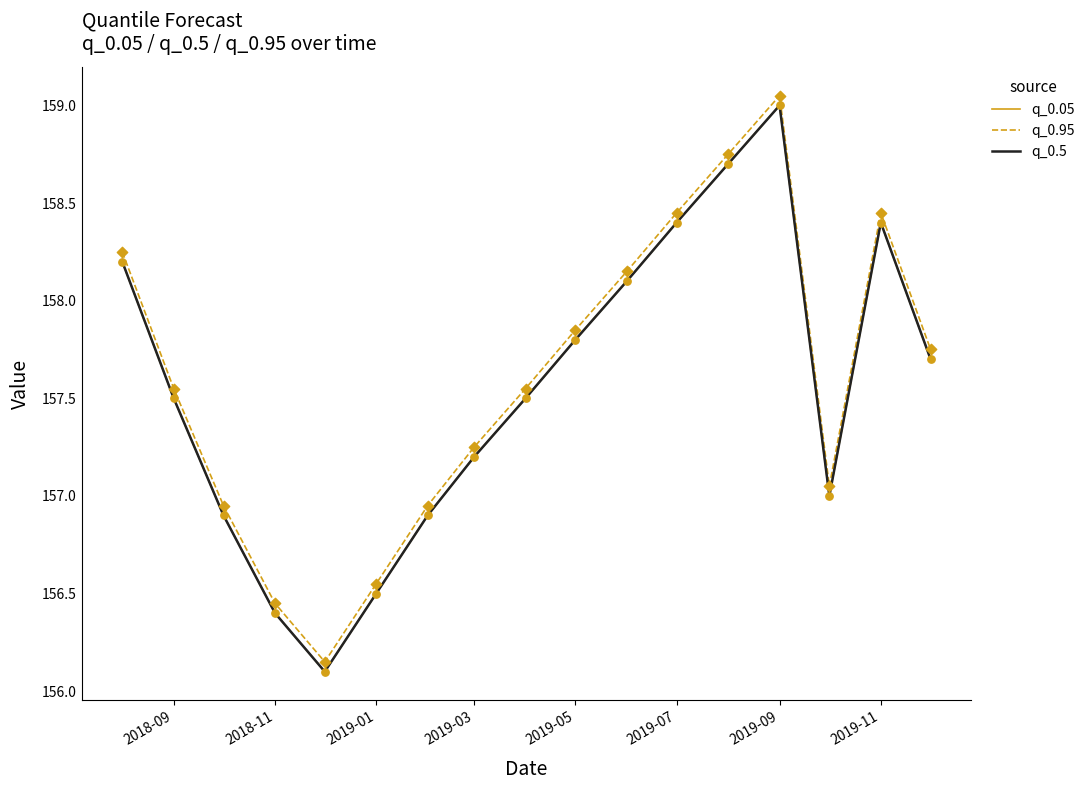

At how many categories does at least one series exceed 156?

17